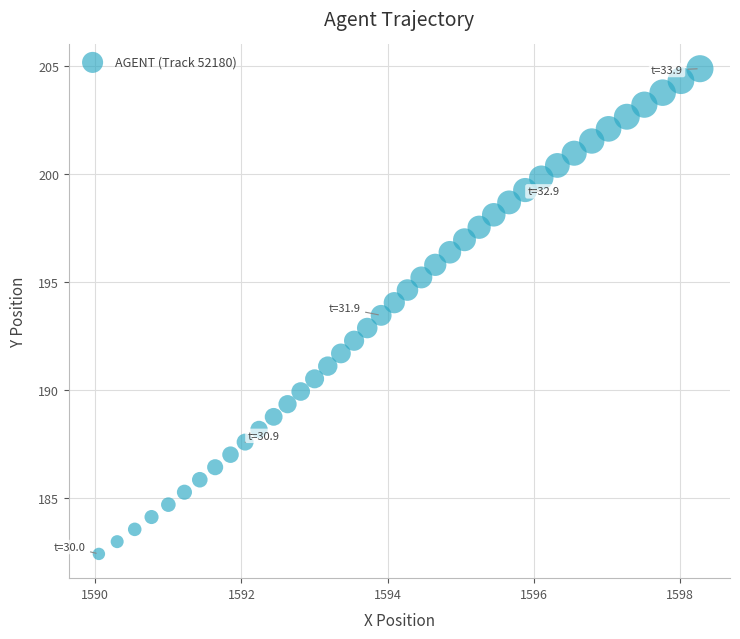

What is the range of X values (max minus min)?

8.2